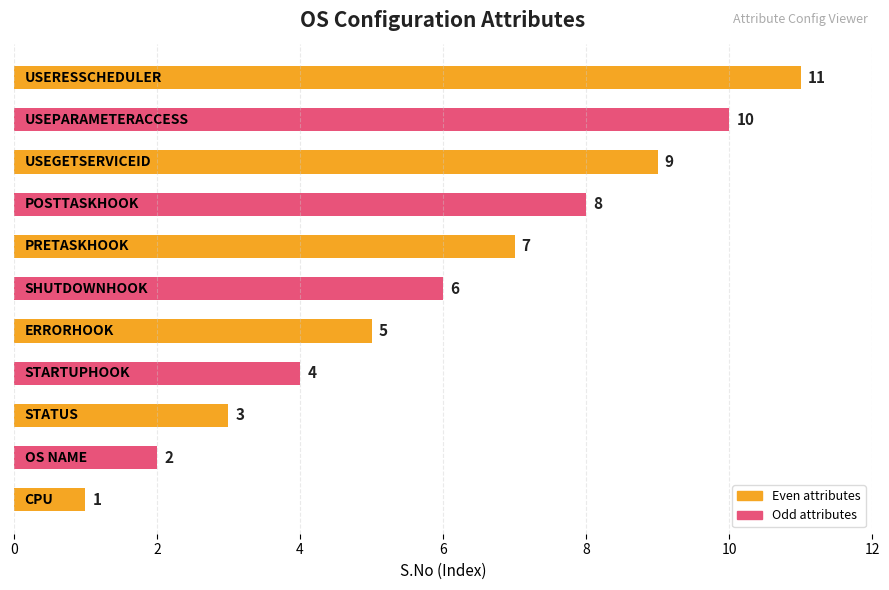

What is the greatest value displayed?

11